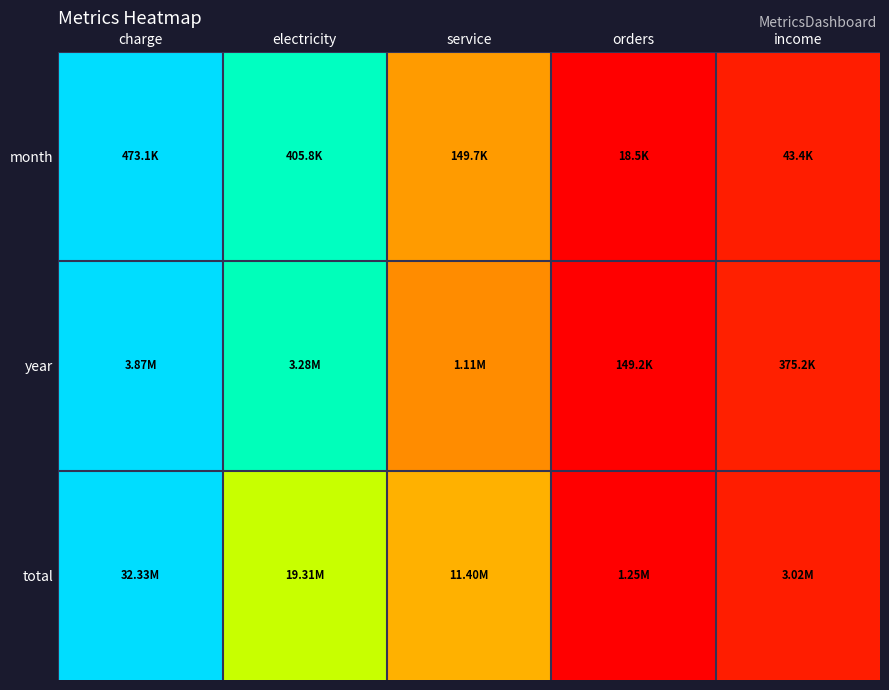

Rank the series at service from lowest to highest value.

year, month, total